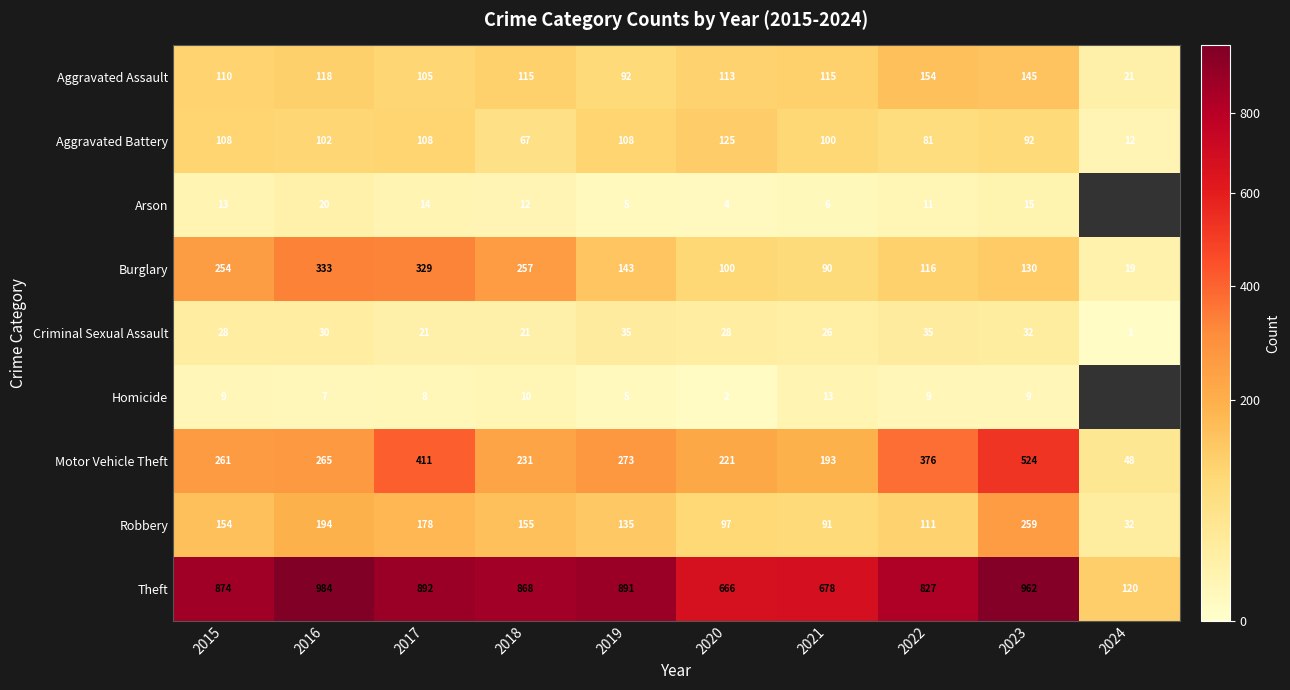

How many data points in Theft are less than 874?

5